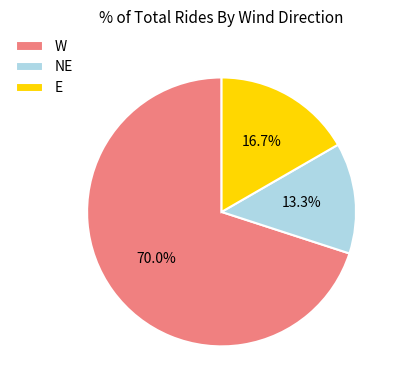

Approximately how many times larger is the value at W compared to NE?

5.3